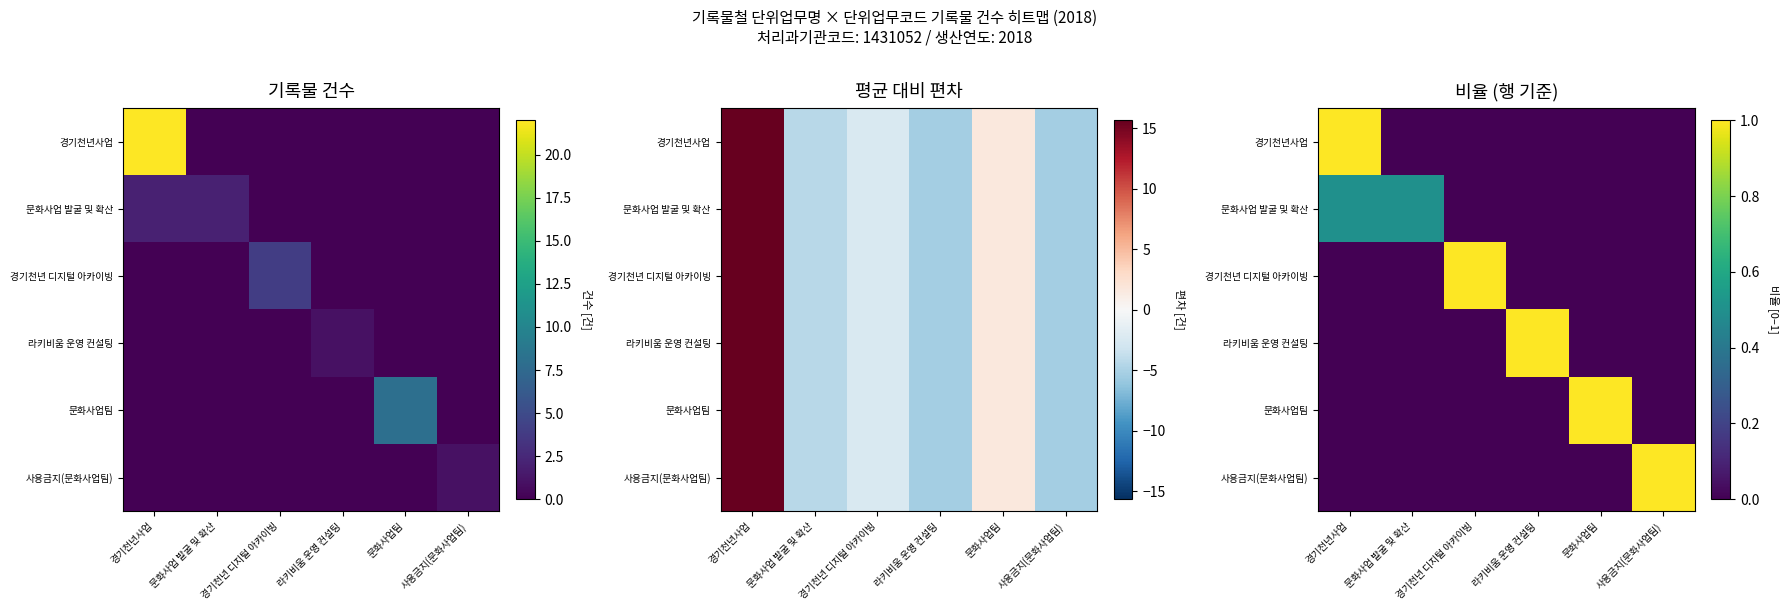

True or false: 라키비움 운영 컨설팅 has a value of 0.0 at 경기천년사업.

True